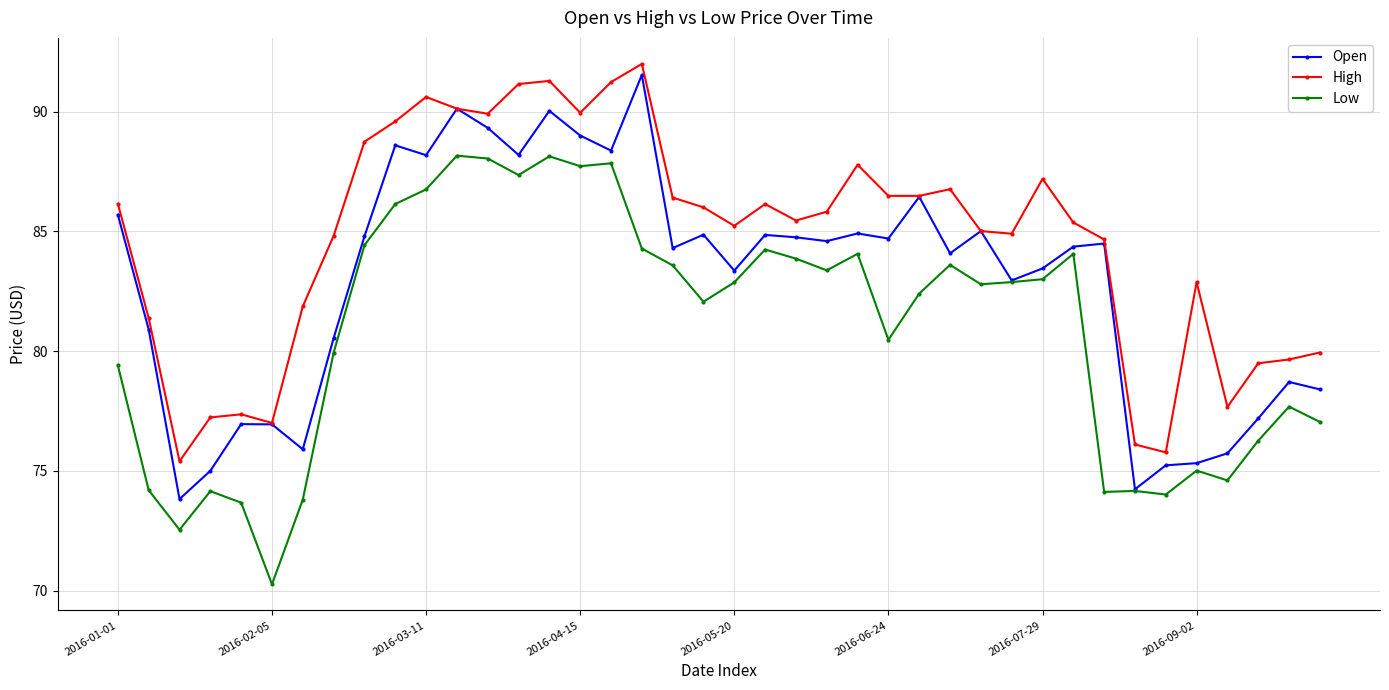

Count the number of categories in the chart.

40